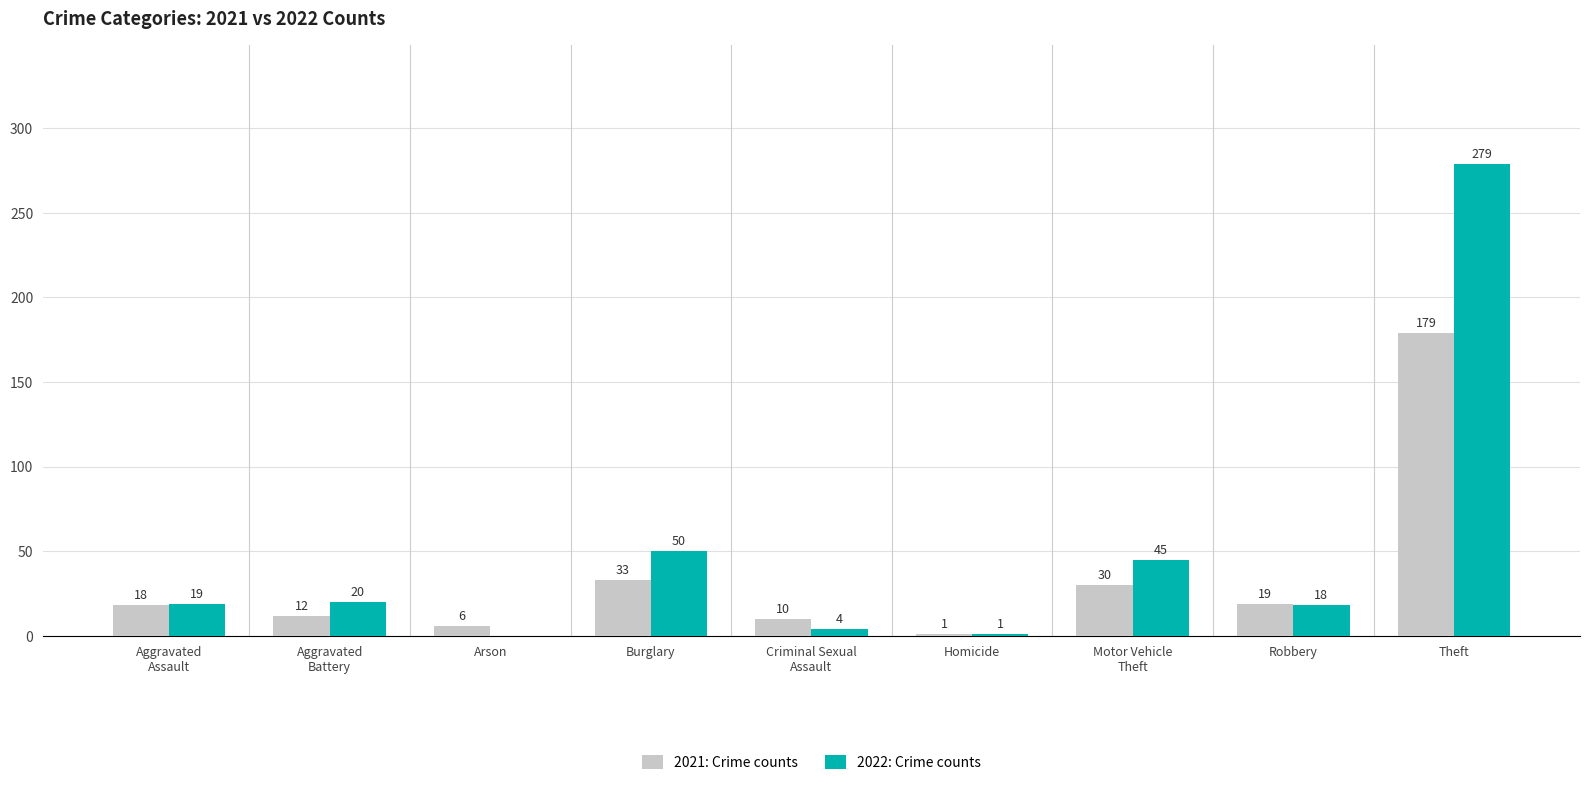

How many distinct data groups are displayed?

2